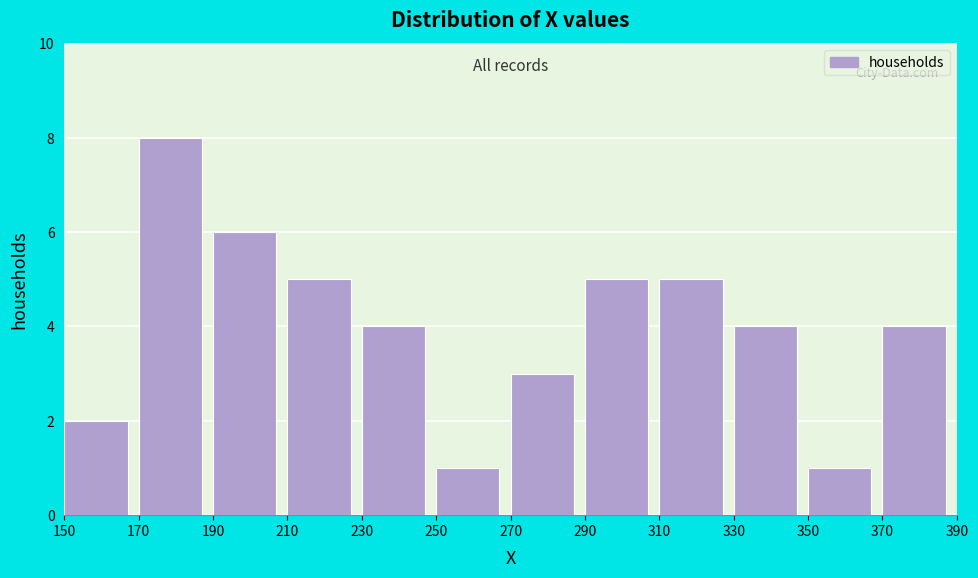

How tall is the bar that spans 150 to 170 on the x-axis? The values are not printed on the chart, so give them approximately, as read against the axis.

2